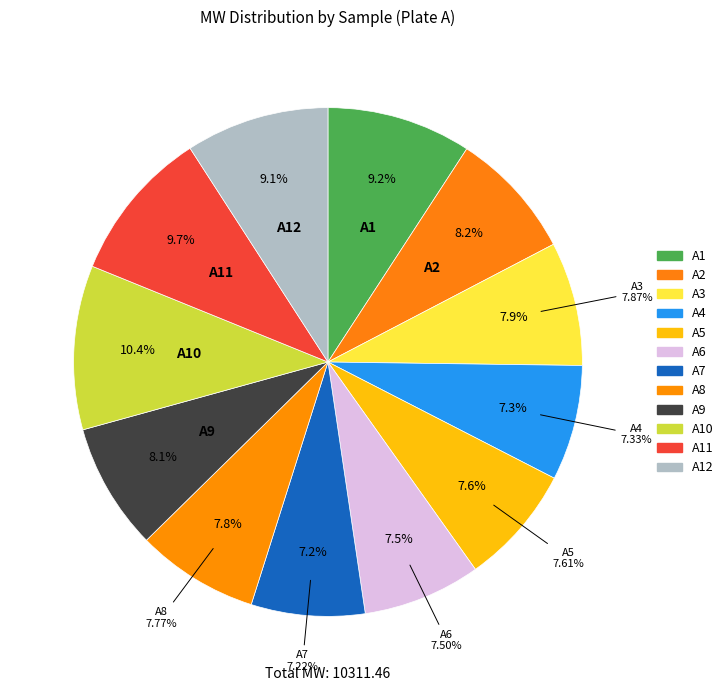

The A10 slice represents 4% of the pie. True or false?

False